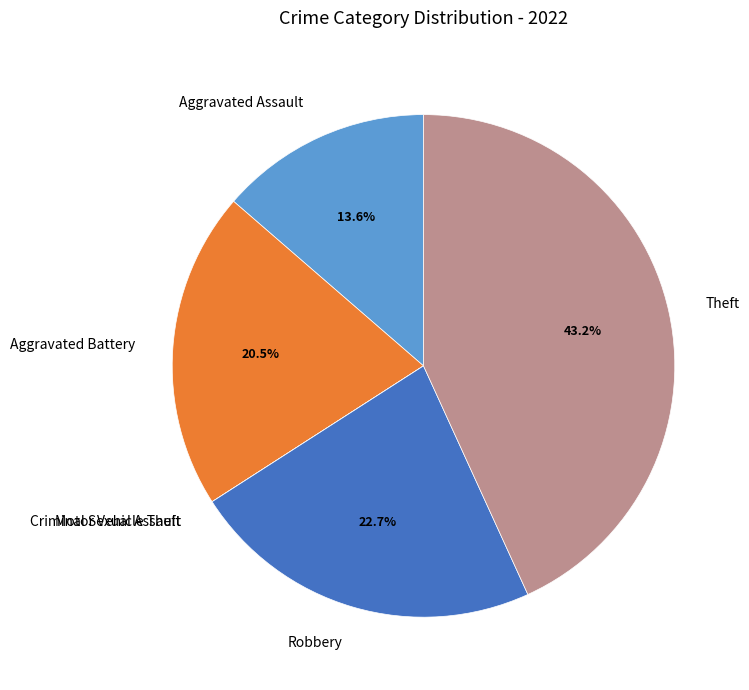

To the nearest percent, what is the difference between the largest and smallest slice percentages?

43%